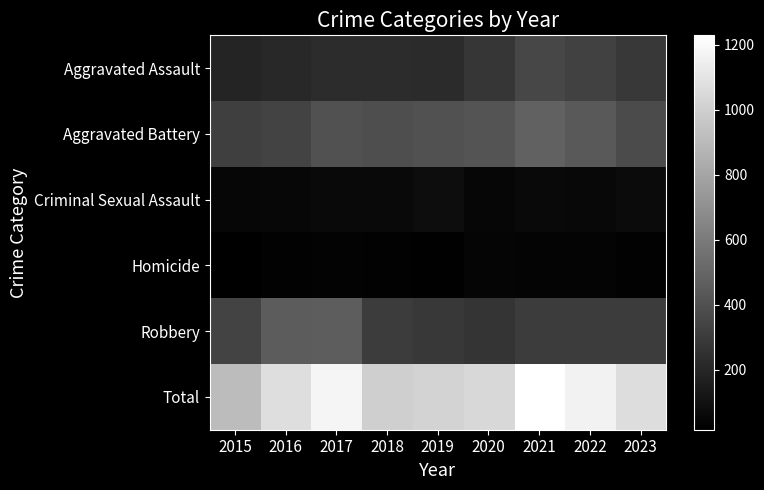

Reading right to left, what are all the values shown in this chart?

Aggravated Assault: 2023=287	2022=328	2021=352	2020=273	2019=223	2018=225	2017=225	2016=206	2015=194
Aggravated Battery: 2023=373	2022=439	2021=479	2020=416	2019=407	2018=389	2017=400	2016=336	2015=316
Criminal Sexual Assault: 2023=69	2022=56	2021=60	2020=48	2019=77	2018=59	2017=62	2016=50	2015=46
Homicide: 2023=26	2022=36	2021=38	2020=41	2019=22	2018=25	2017=33	2016=26	2015=15
Robbery: 2023=309	2022=304	2021=300	2020=263	2019=287	2018=301	2017=460	2016=454	2015=337
Total: 2023=1064	2022=1163	2021=1229	2020=1041	2019=1016	2018=999	2017=1180	2016=1072	2015=908